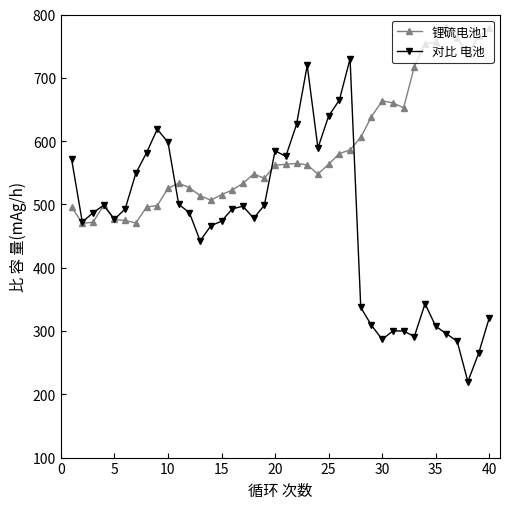

Which series has the widest spread of values?

对比 电池